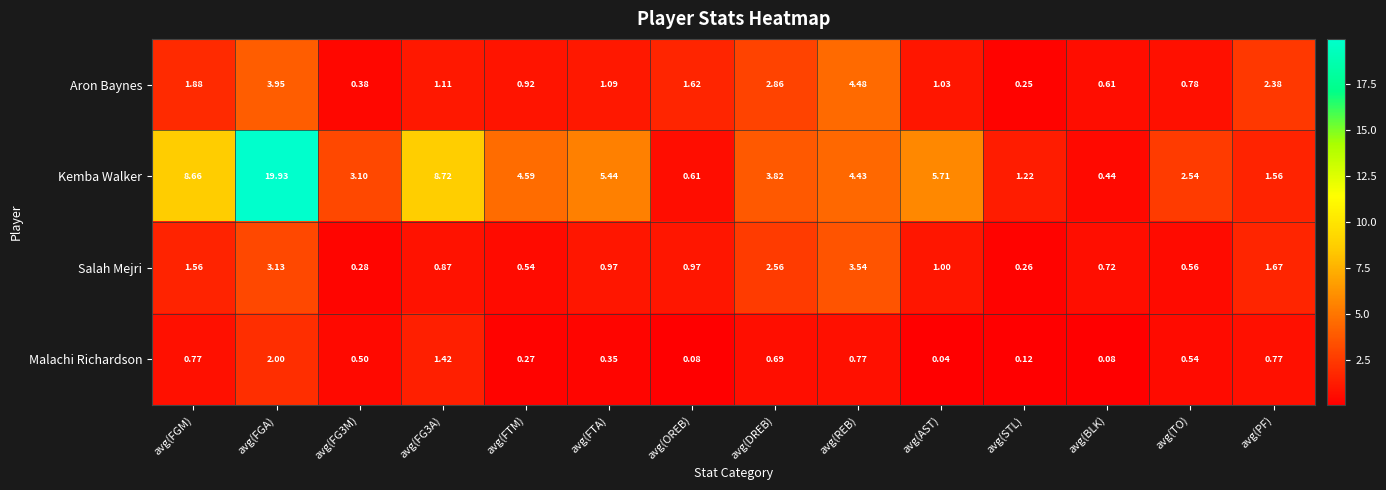

At which label does Kemba Walker reach its minimum?

avg(BLK)